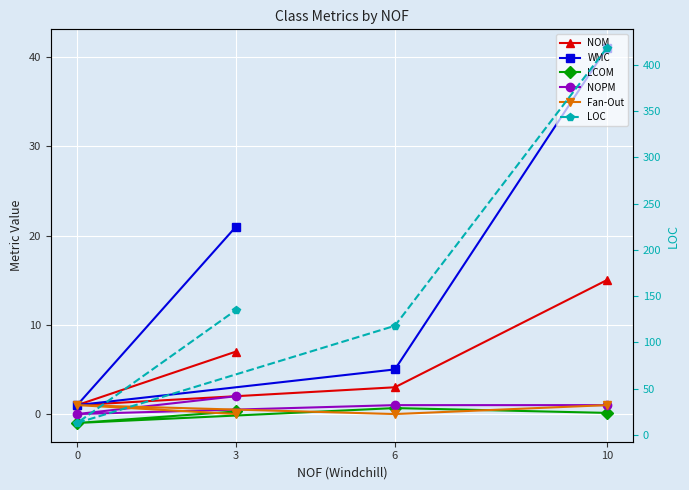

What is the difference between the second highest and second lowest values in the LCOM series?

0.2